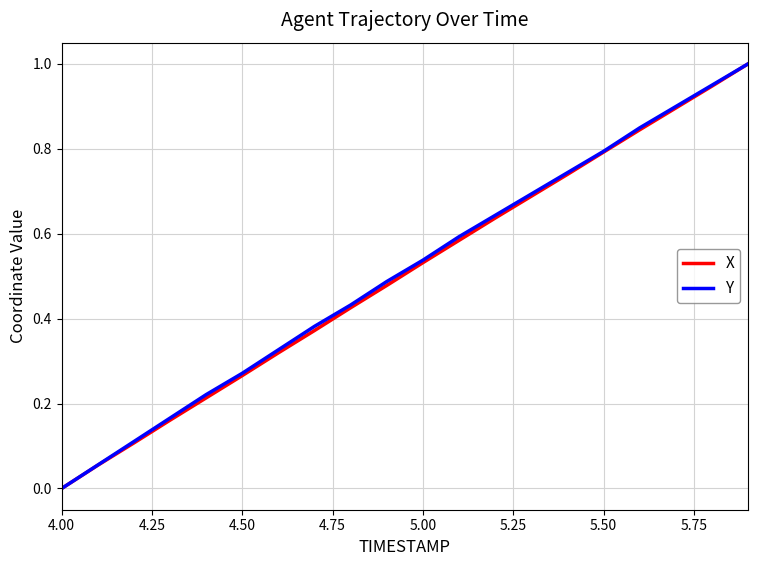

What is the highest value of the Y series?

1.0